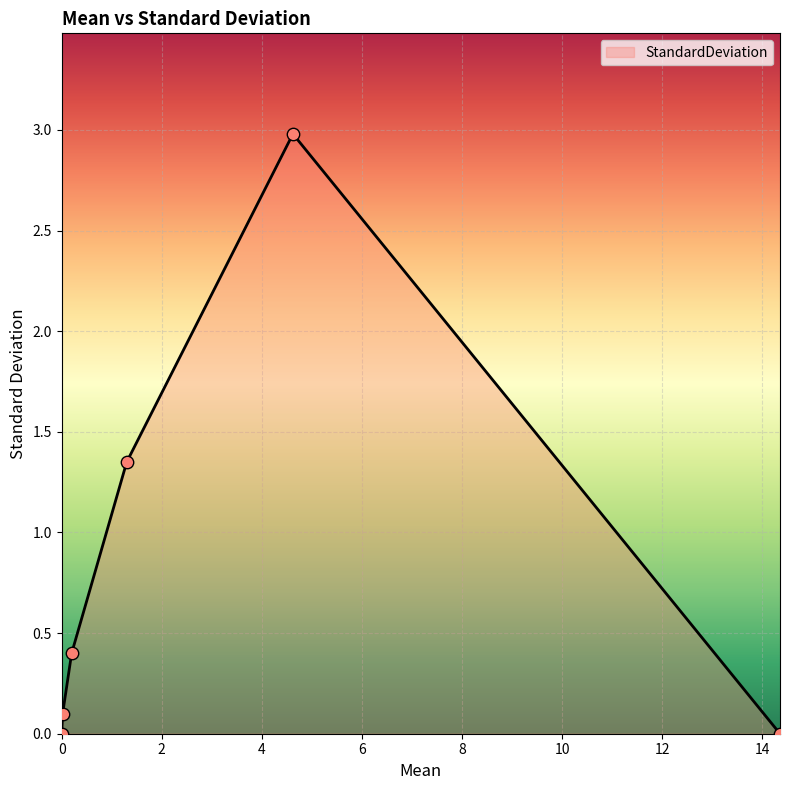

What is the sum of all values?

4.8